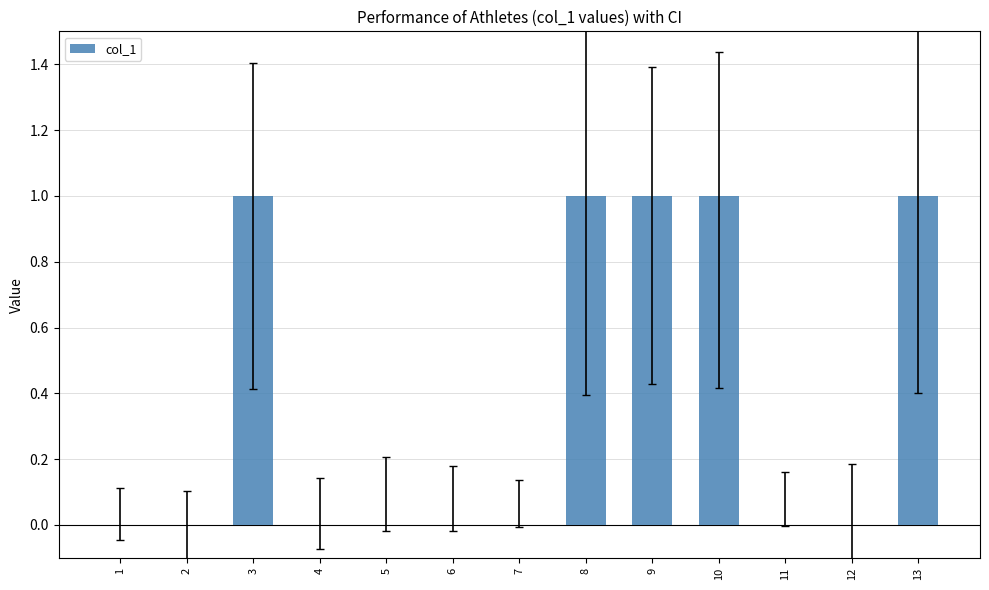

Reading left to right, list all the values displayed in this chart.

1=0	2=0	3=1	4=0	5=0	6=0	7=0	8=1	9=1	10=1	11=0	12=0	13=1